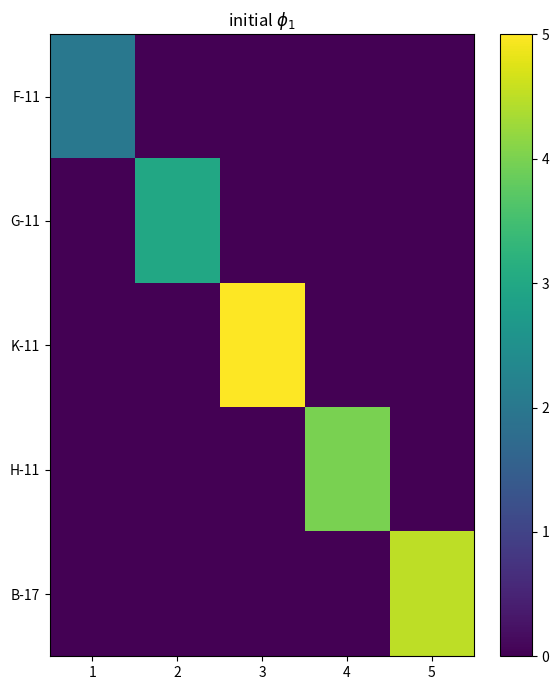

Reading left to right, what are all the values shown in this chart?

F-11: 1=2.0	2=0.0	3=0.0	4=0.0	5=0.0
G-11: 1=0.0	2=3.0	3=0.0	4=0.0	5=0.0
K-11: 1=0.0	2=0.0	3=5.0	4=0.0	5=0.0
H-11: 1=0.0	2=0.0	3=0.0	4=4.0	5=0.0
B-17: 1=0.0	2=0.0	3=0.0	4=0.0	5=4.5